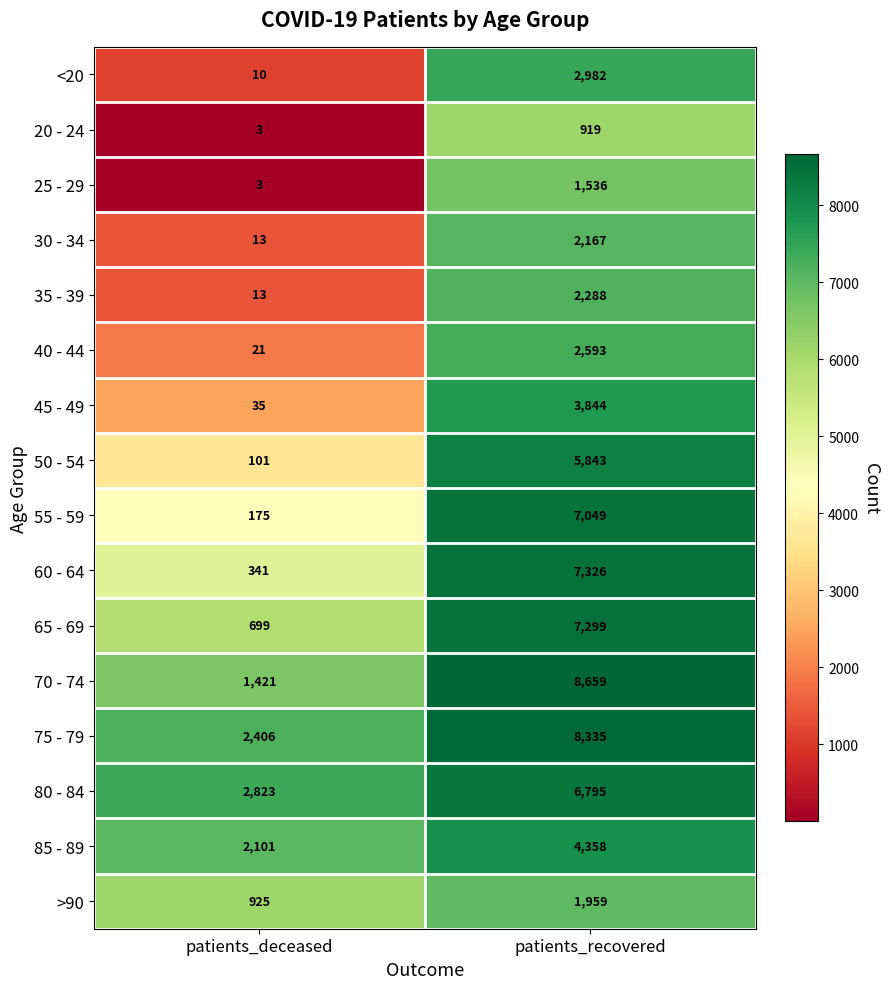

What is the sum of all 45 - 49 values?

3879